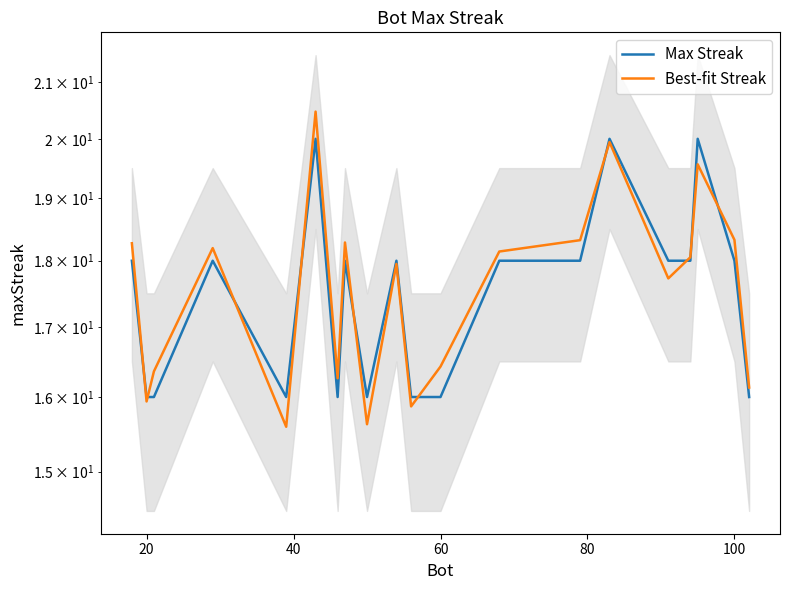

Does the chart display data point markers on the line(s)?

No